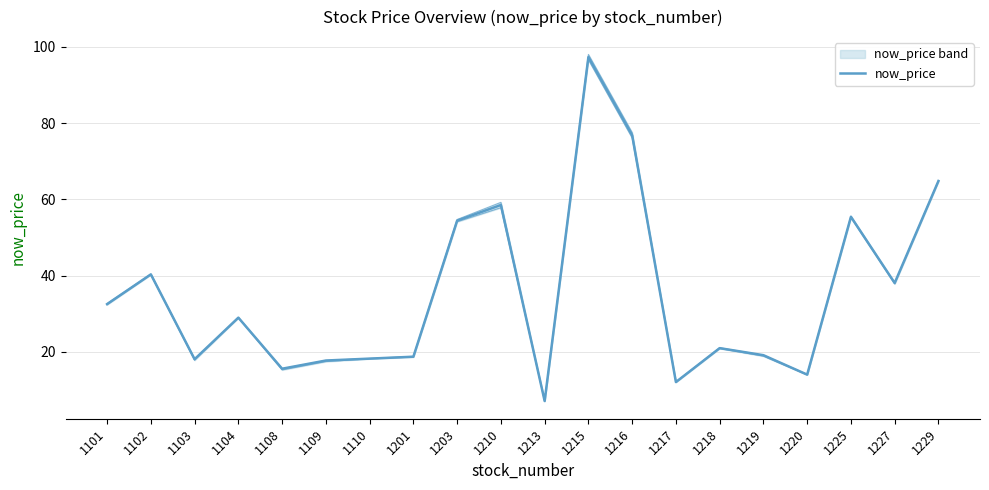

How many categories are shown in the chart?

20